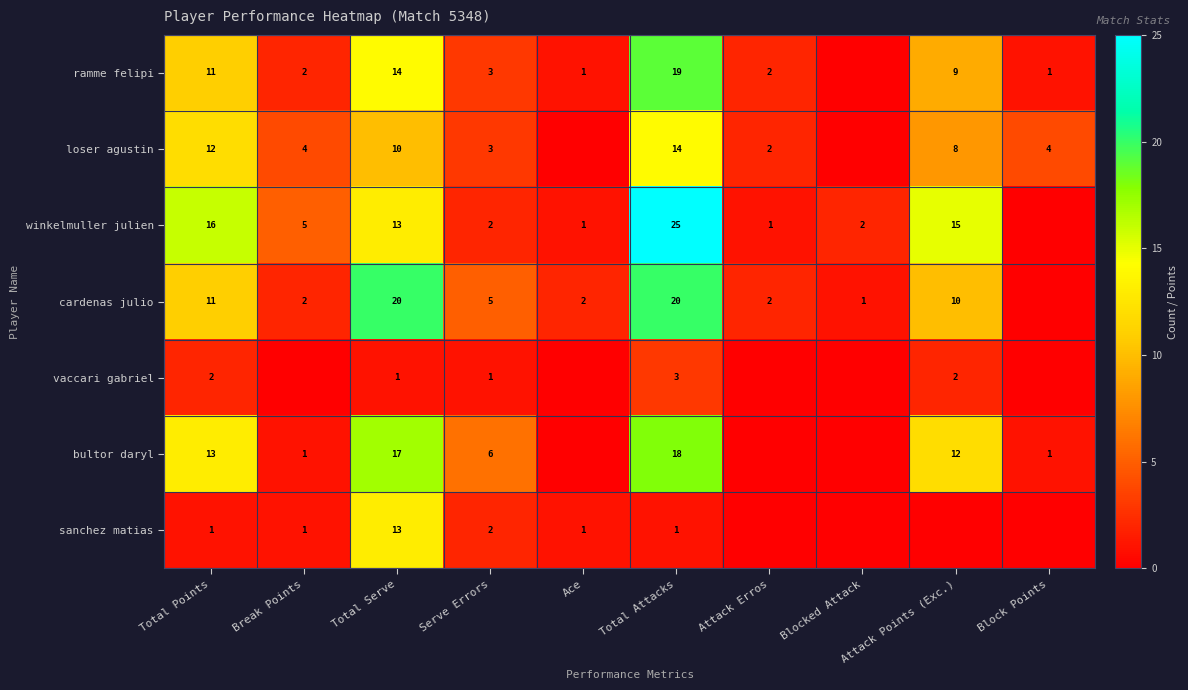

How many data points does each series have?

10